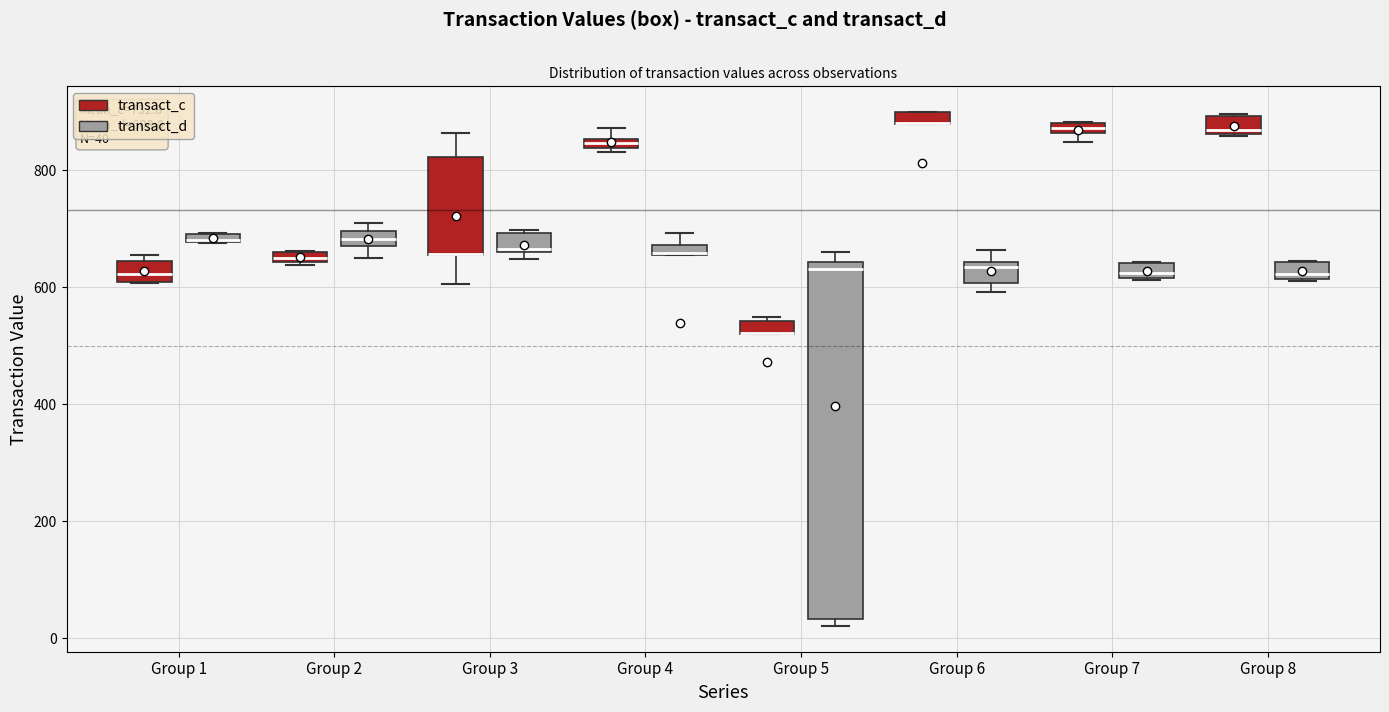

Which box is the tallest, from its lower edge to its upper edge?

Group 5 (transact_d)